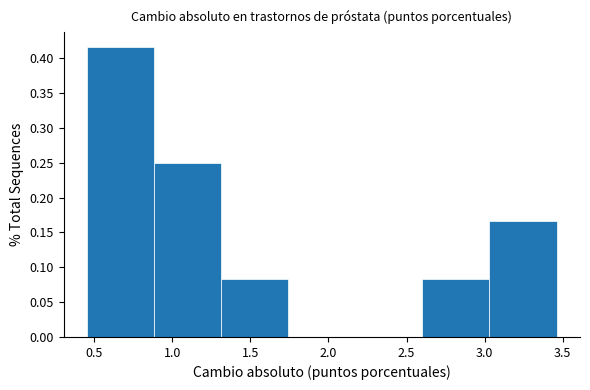

Reading left to right, list every bar in this chart as the range it spans on the x-axis followed by its height. Neither the bar edges nor the heights are printed on the chart, so give them approximately, as read against the axes.

0.45 to 0.90: 0.415
0.90 to 1.30: 0.250
1.30 to 1.75: 0.085
1.75 to 2.15: 0
2.15 to 2.60: 0
2.60 to 3.05: 0.085
3.05 to 3.45: 0.165